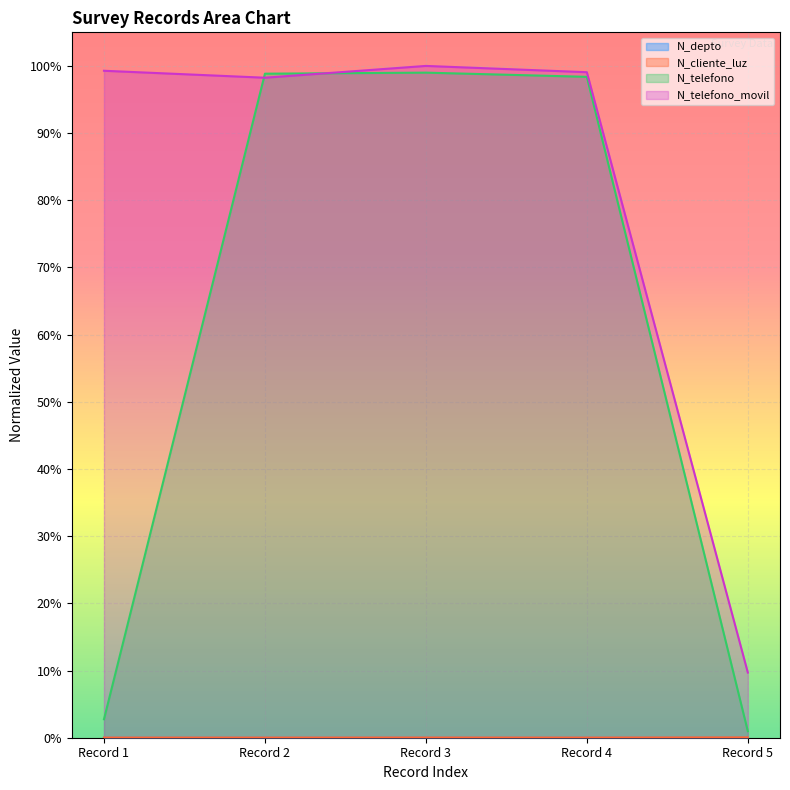

What are all the series names shown in the legend?

N_depto, N_cliente_luz, N_telefono, N_telefono_movil